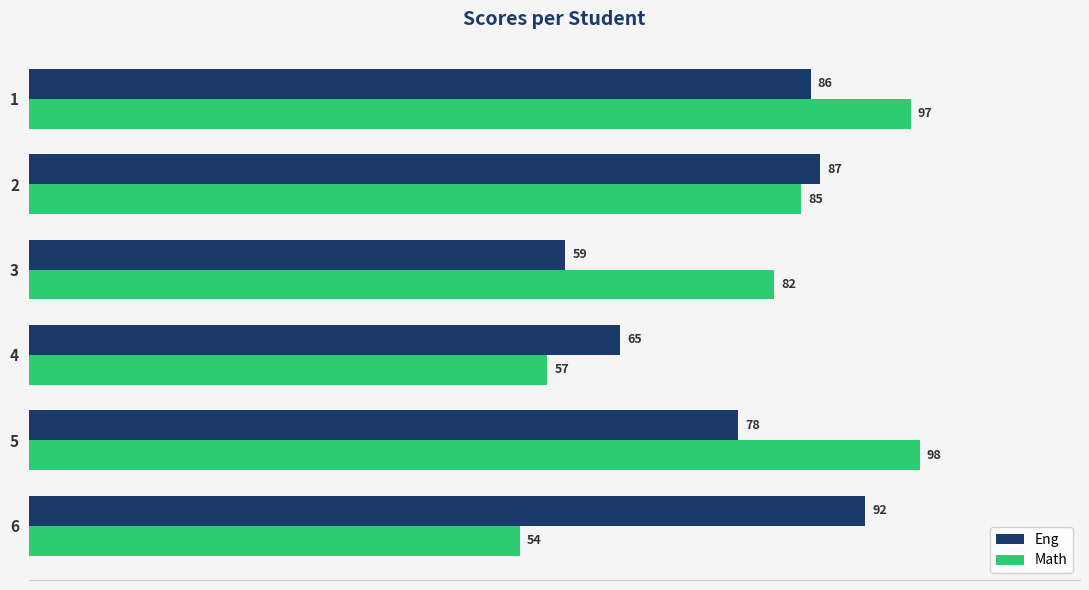

True or false: Math has a value of 98 at 5.

True